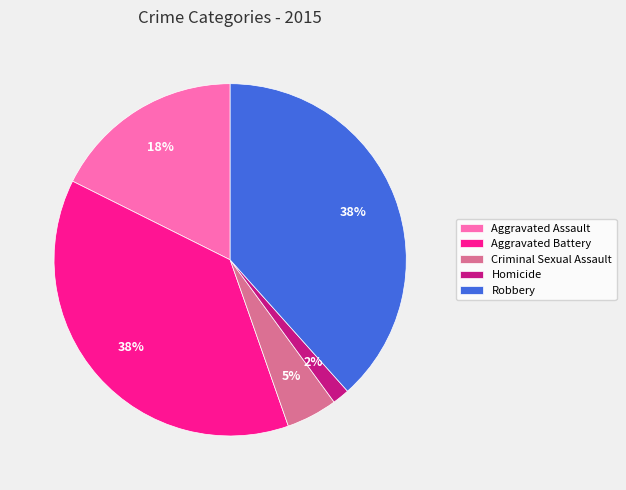

Is there a majority slice in this chart?

No